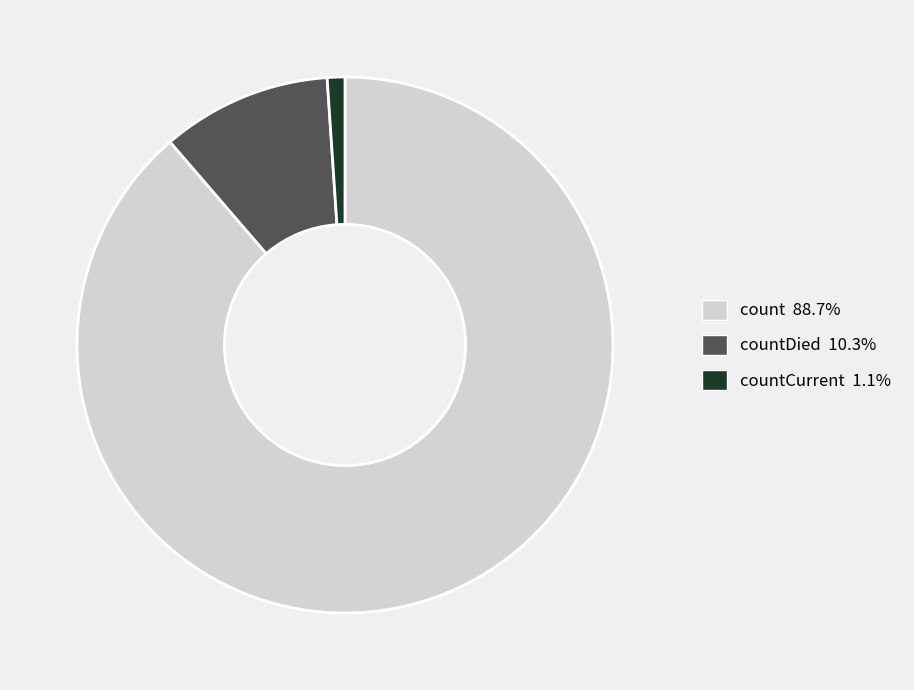

Does any single category account for the majority?

Yes